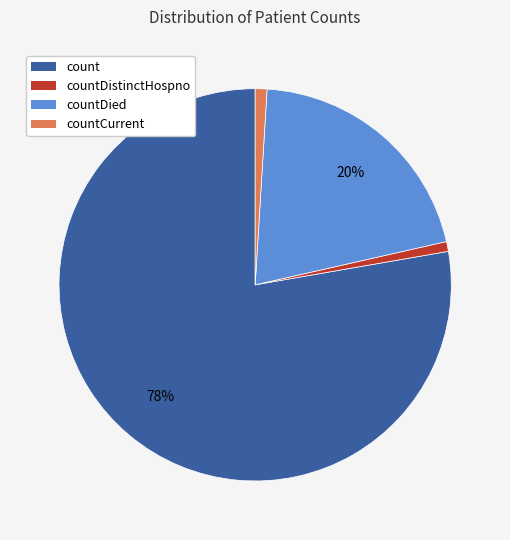

To the nearest percent, what is the average slice percentage?

25%